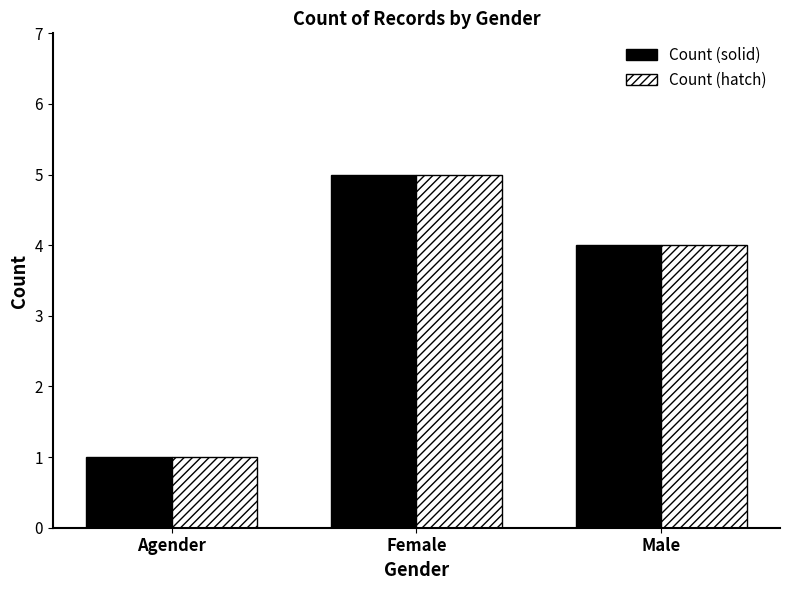

At which category is the sum across all series the highest?

Female